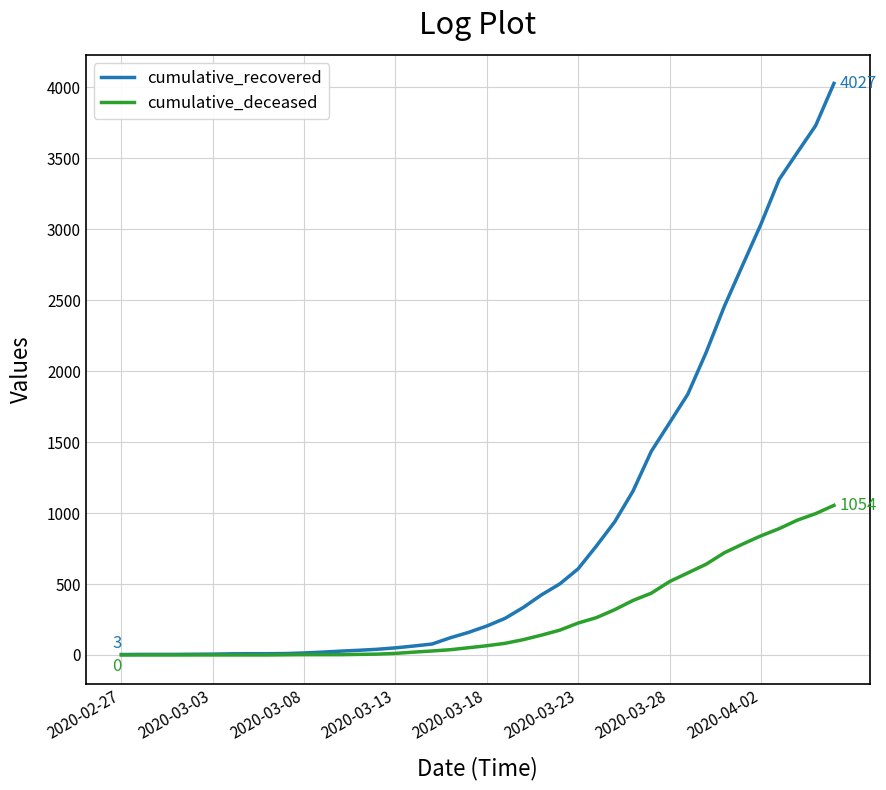

What is the maximum value for cumulative_deceased?

1054